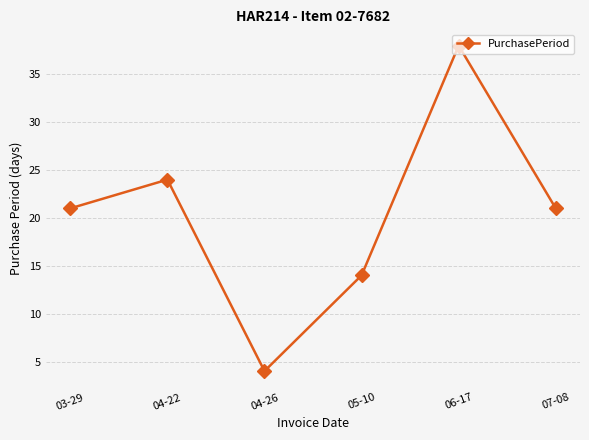

Which label corresponds to the smallest value in the chart?

04-26